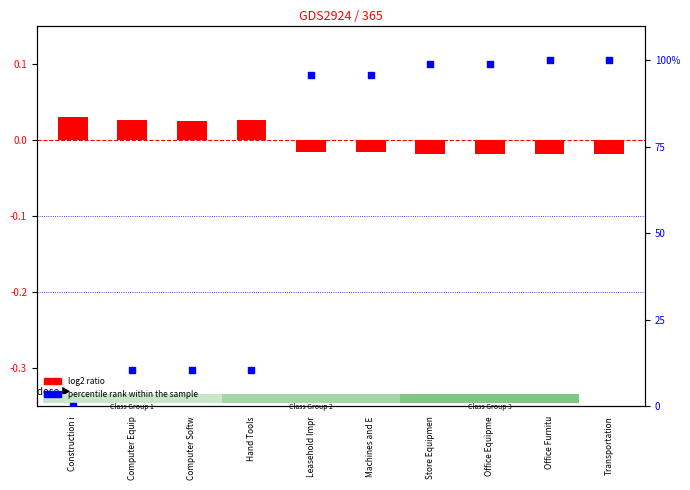

Which series has the largest total across all categories?

percentile rank within the sample